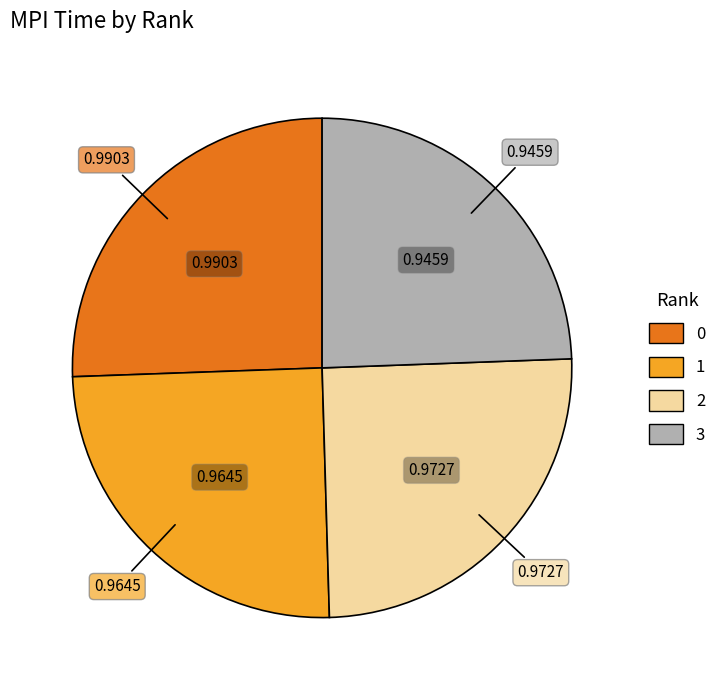

How many slices are in this pie chart?

4